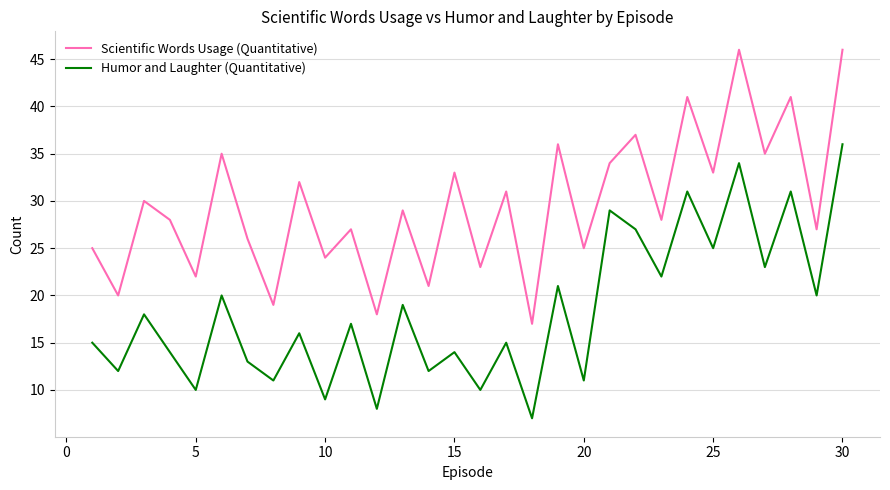

List the series in order of their overall mean, lowest first.

Humor and Laughter (Quantitative), Scientific Words Usage (Quantitative)